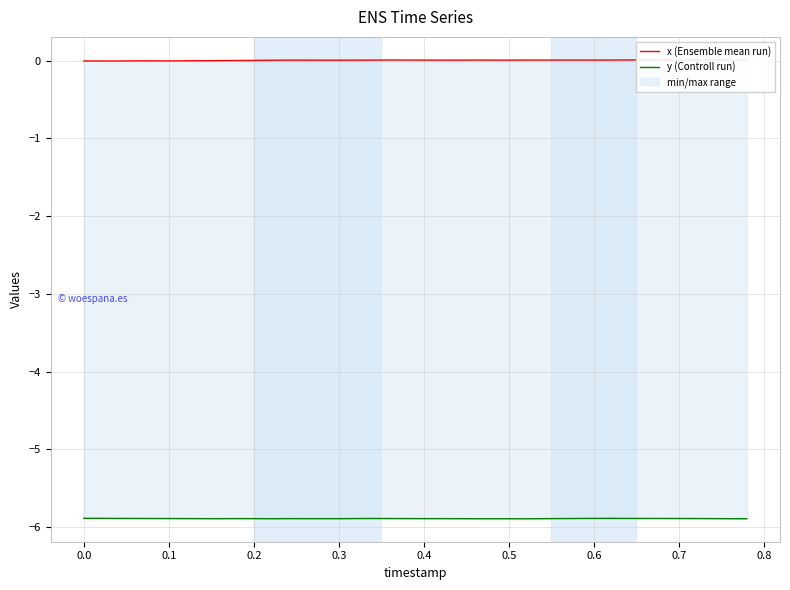

In y (Controll run), how many points are higher than both neighbors (excluding endpoints)?

5